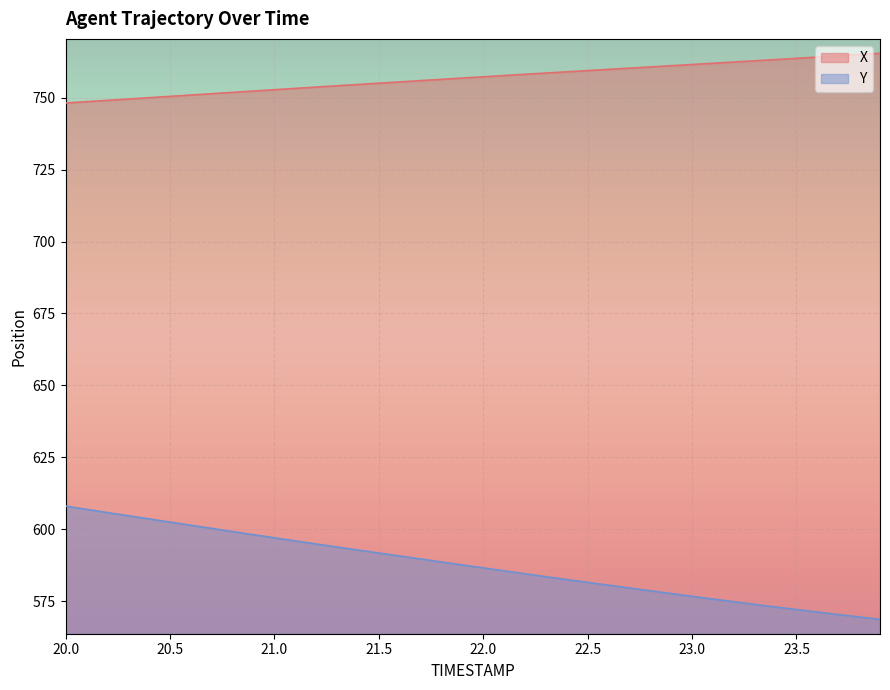

At which category is the sum across all series the highest?

20.0